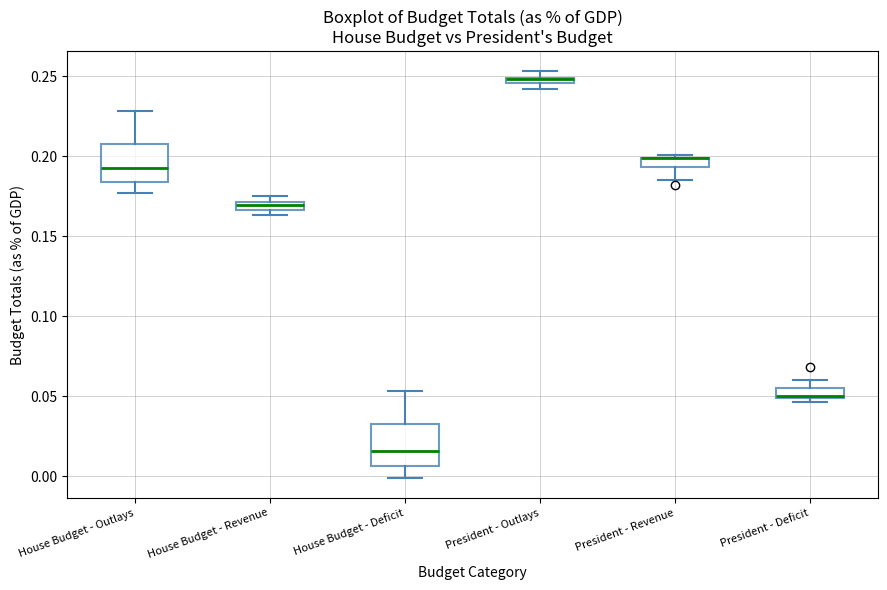

Where is the lower edge of the box for House Budget - Outlays on the y-axis? The values are not printed on the chart, so give them approximately, as read against the axis.

0.185